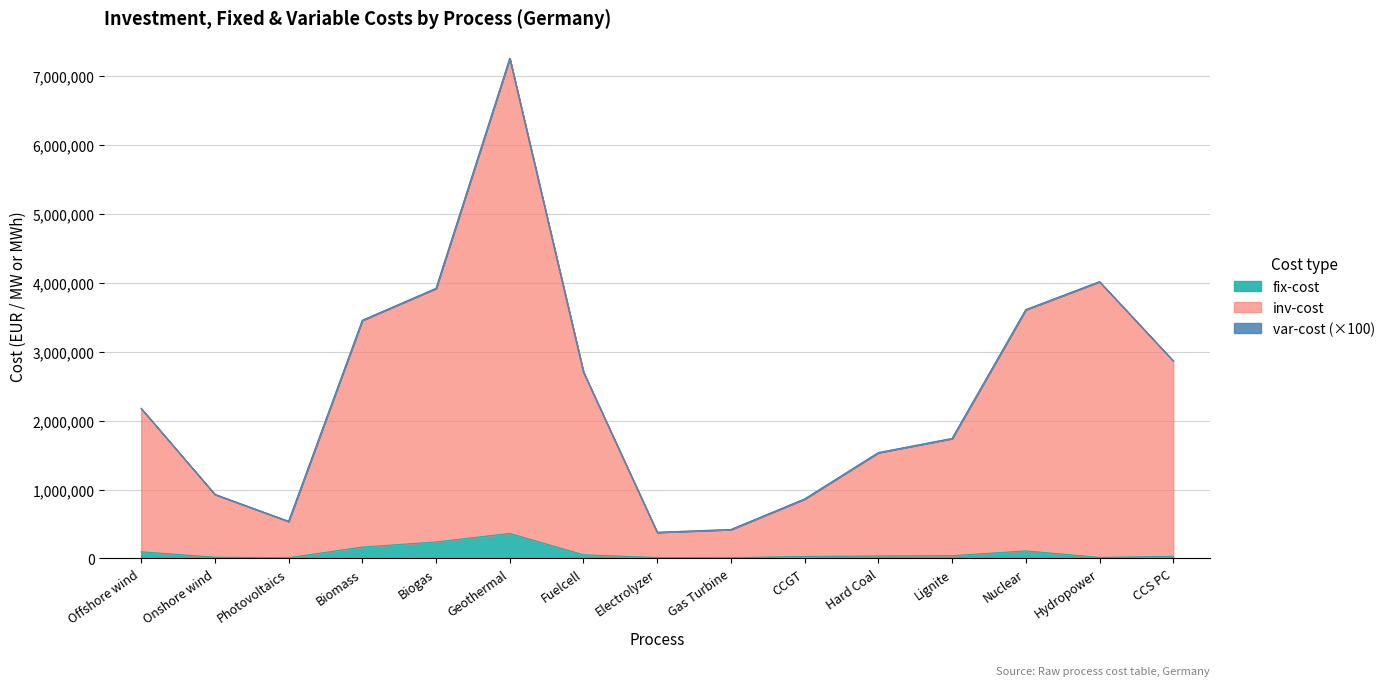

True or false: inv-cost and fix-cost intersect in this chart.

False